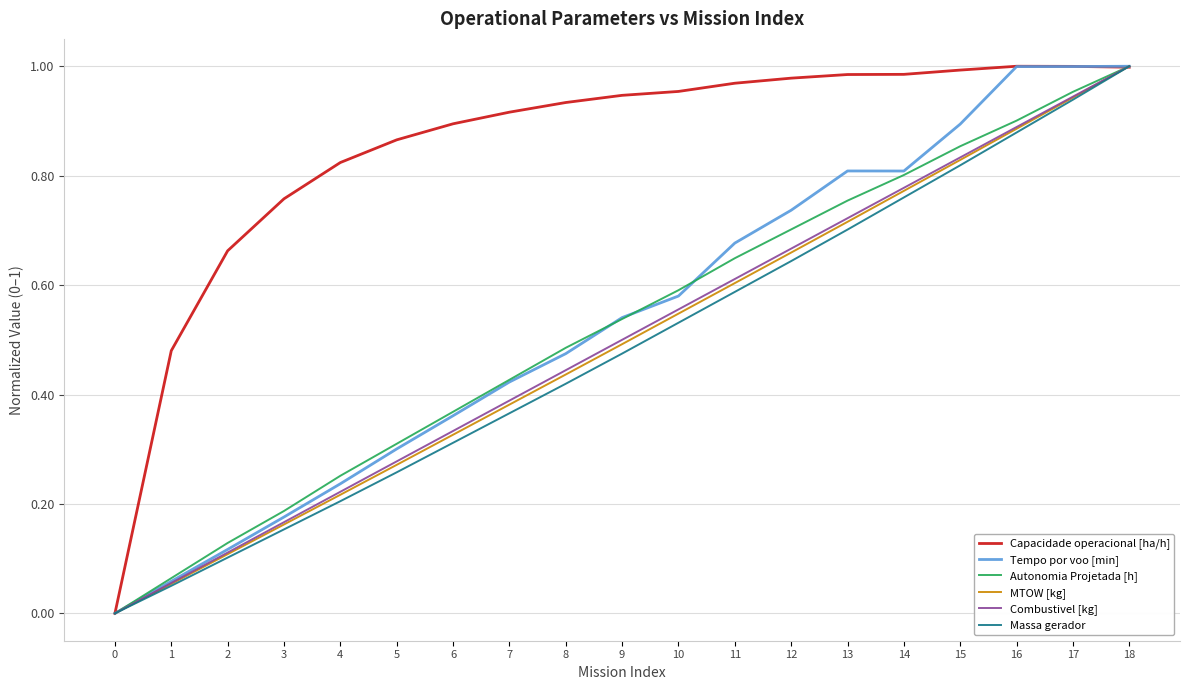

Rank the categories by MTOW [kg] value from lowest to highest.

0, 1, 2, 3, 4, 5, 6, 7, 8, 9, 10, 11, 12, 13, 14, 15, 16, 17, 18